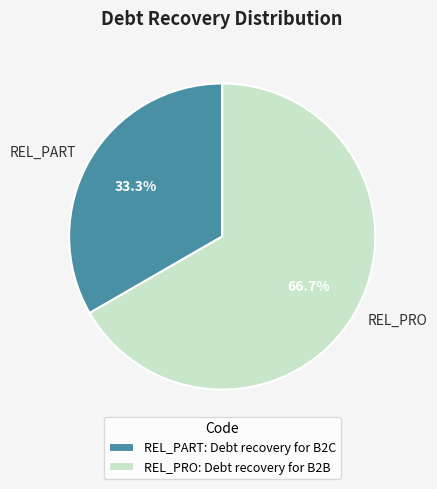

What percentage do REL_PRO and REL_PART together represent?

100.0%